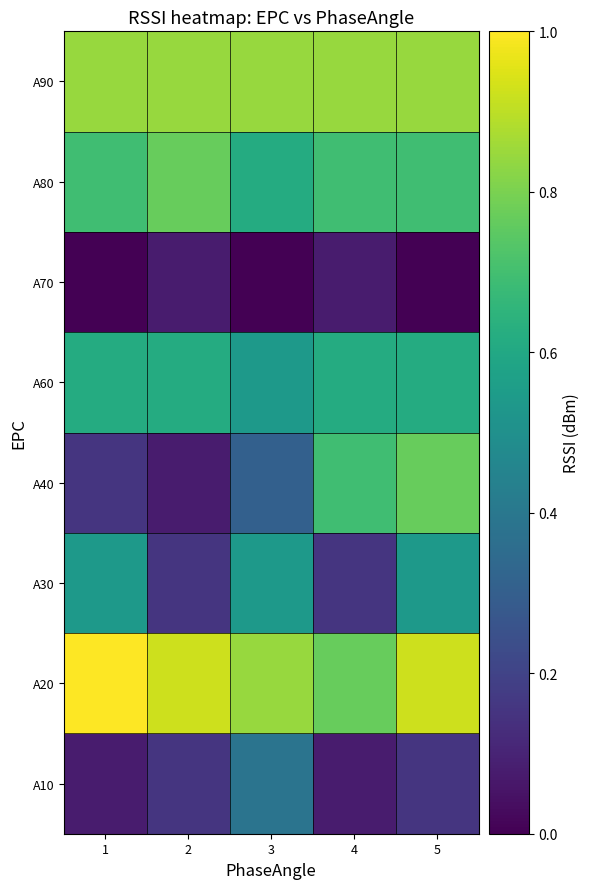

At how many categories does at least one series exceed 0?

5